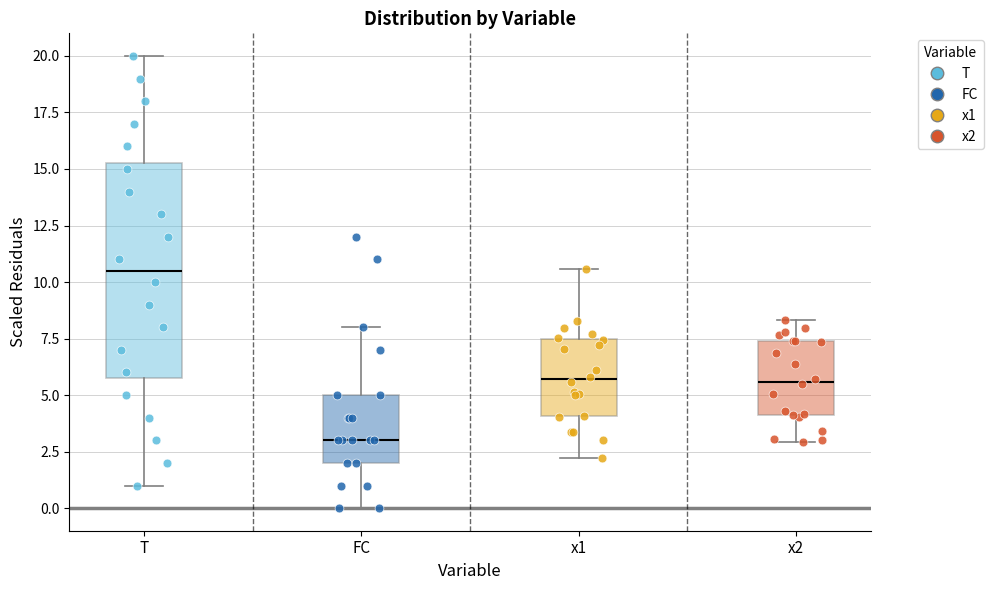

Reading left to right, transcribe this box plot: for each box, give where its median line is, the range the box spans, and where its two whiskers end, as read against the y-axis. The values are not printed on the chart, so give them approximately, as read against the axis.

T: median 10.5, box 6.0 to 15.5, whiskers 1.0 to 20.0
FC: median 3.0, box 2.0 to 5.0, whiskers 0.0 to 8.0
x1: median 5.5, box 4.0 to 7.5, whiskers 2.0 to 10.5
x2: median 5.5, box 4.0 to 7.5, whiskers 3.0 to 8.5